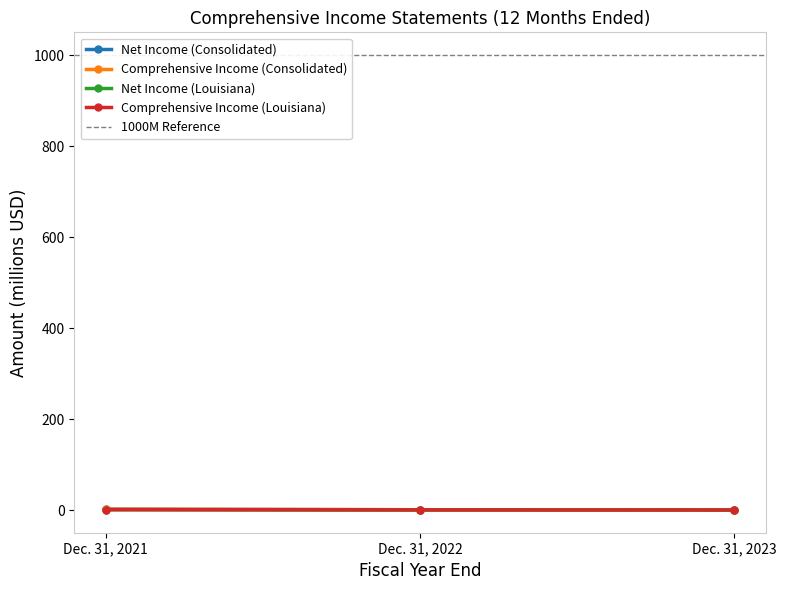

At how many categories does at least one series exceed 1?

3